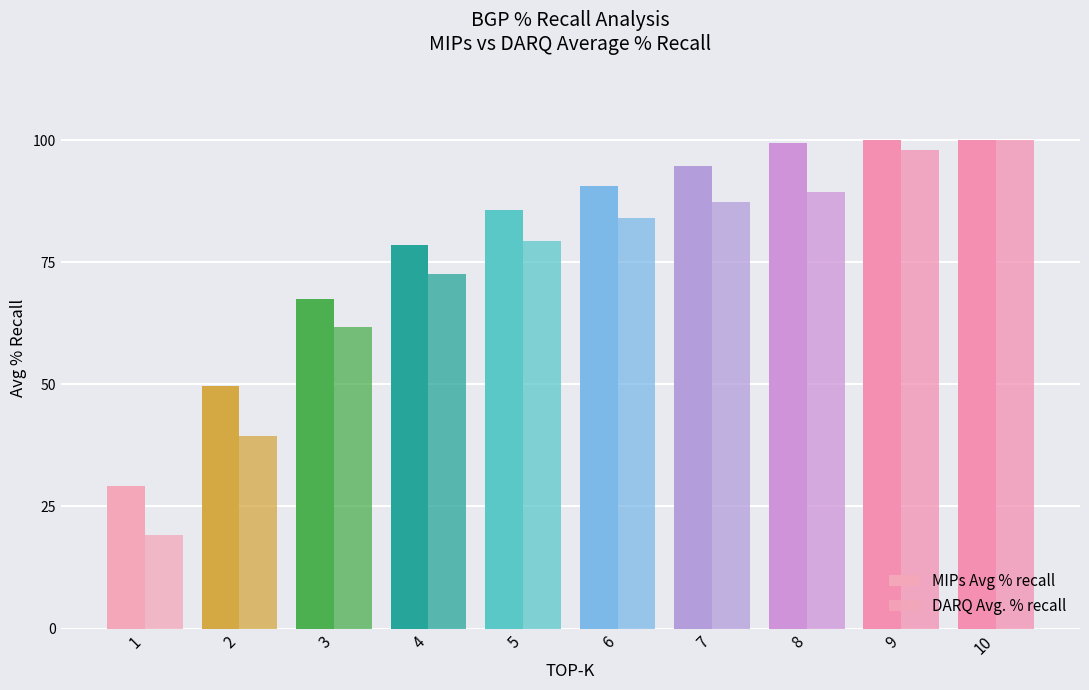

Reading left to right, list all the values displayed in this chart.

MIPs Avg % recall: 29.2	49.6	67.5	78.4	85.6	90.5	94.7	99.4	100.0	100.0
DARQ Avg. % recall: 19.2	39.5	61.8	72.7	79.3	84.0	87.3	89.4	98.0	100.0